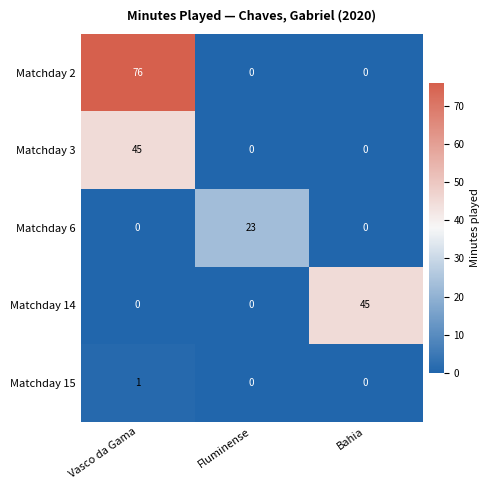

What is the difference between the maximum and minimum values in the Matchday 2 series?

76